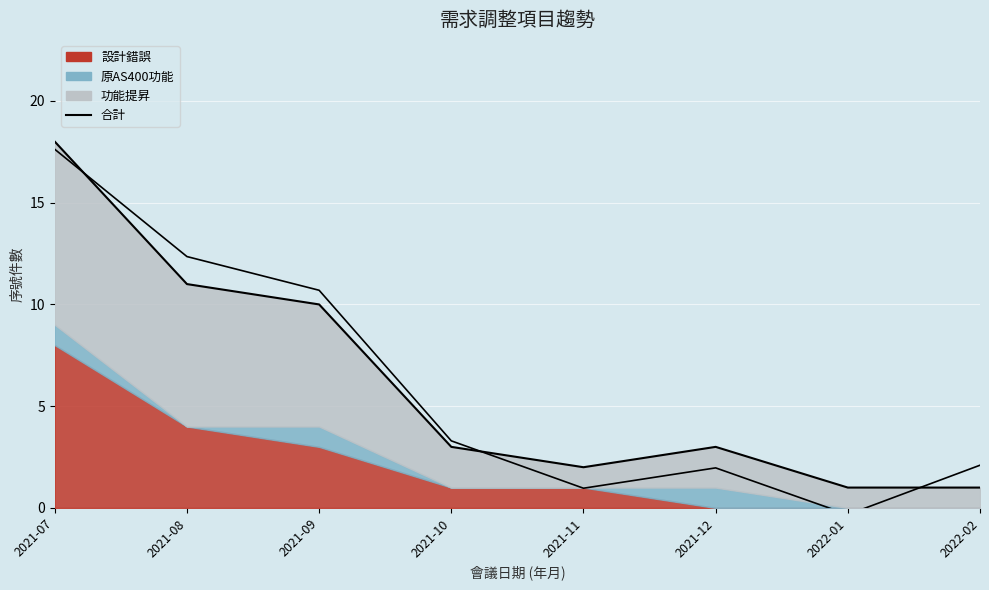

How many data points are less than 3?

3